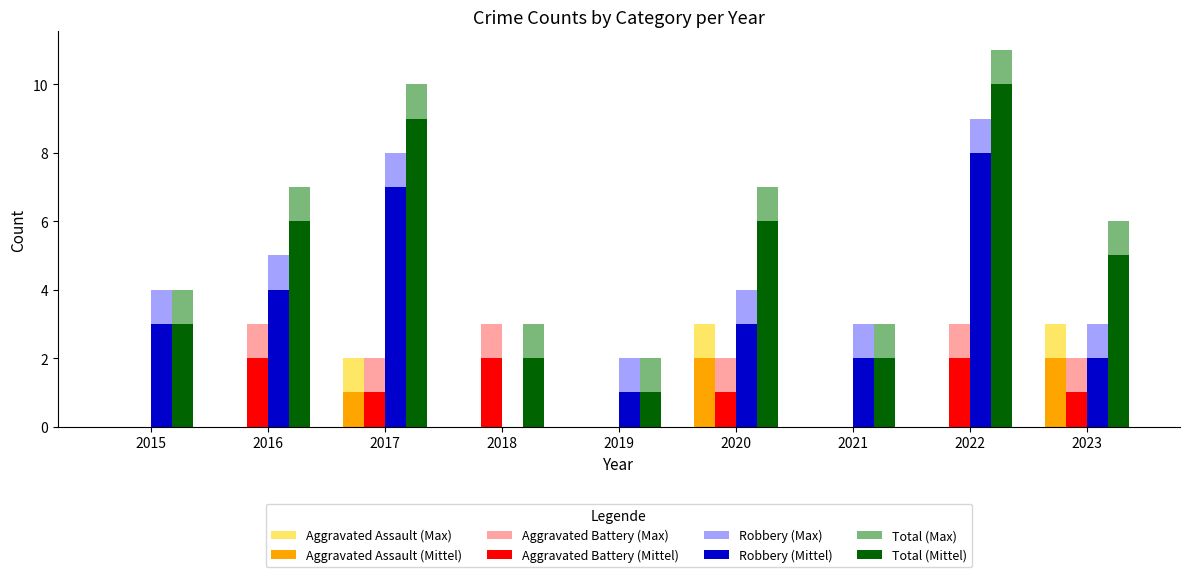

The Aggravated Assault (Mittel) series shows -1 at 2019. True or false?

False